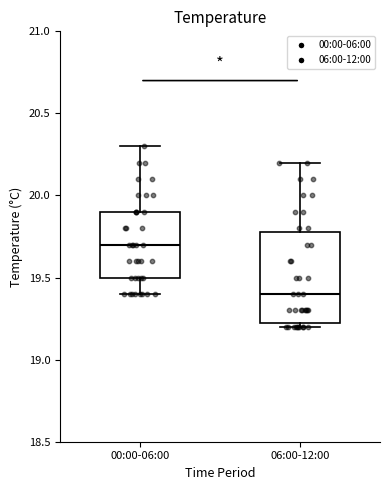

Reading left to right, read every box against the y-axis: the position of its median line, the range the box covers, and the ends of its whiskers. The values are not printed on the chart, so give them approximately, as read against the axis.

00:00-06:00: median 19.70, box 19.50 to 19.90, whiskers 19.40 to 20.30
06:00-12:00: median 19.40, box 19.25 to 19.80, whiskers 19.20 to 20.20